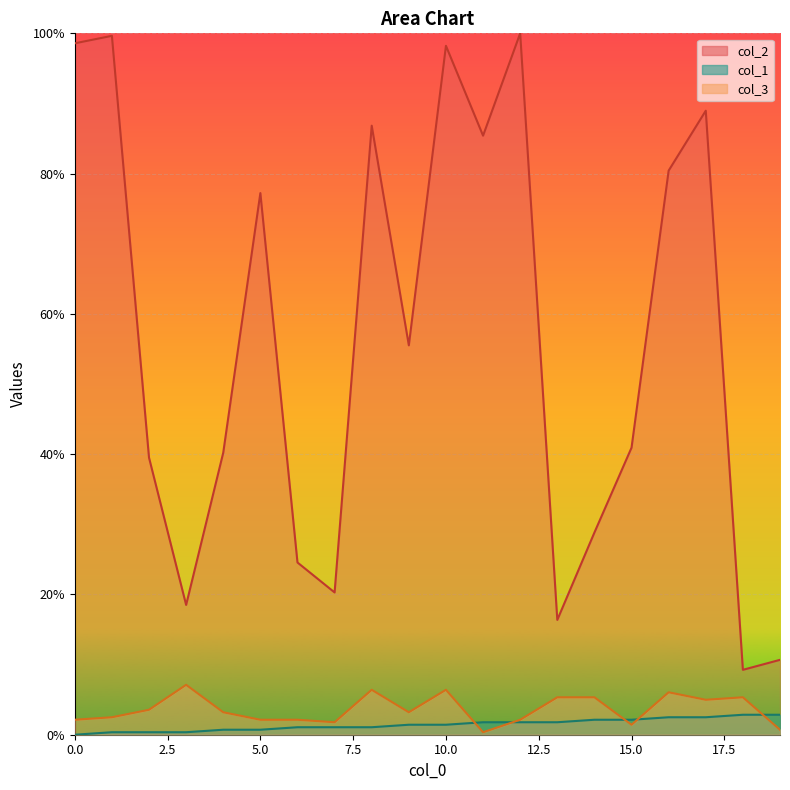

How many values in col_1 are above zero?

19